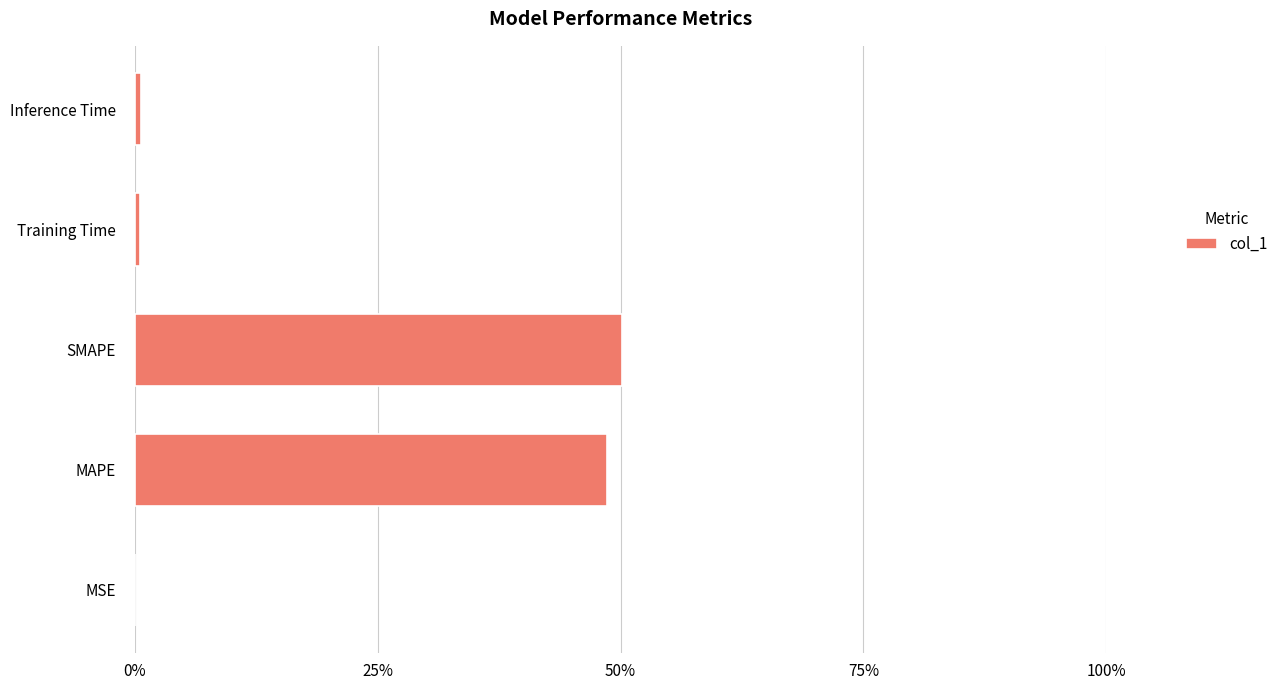

What is the maximum value shown in the chart?

50.2